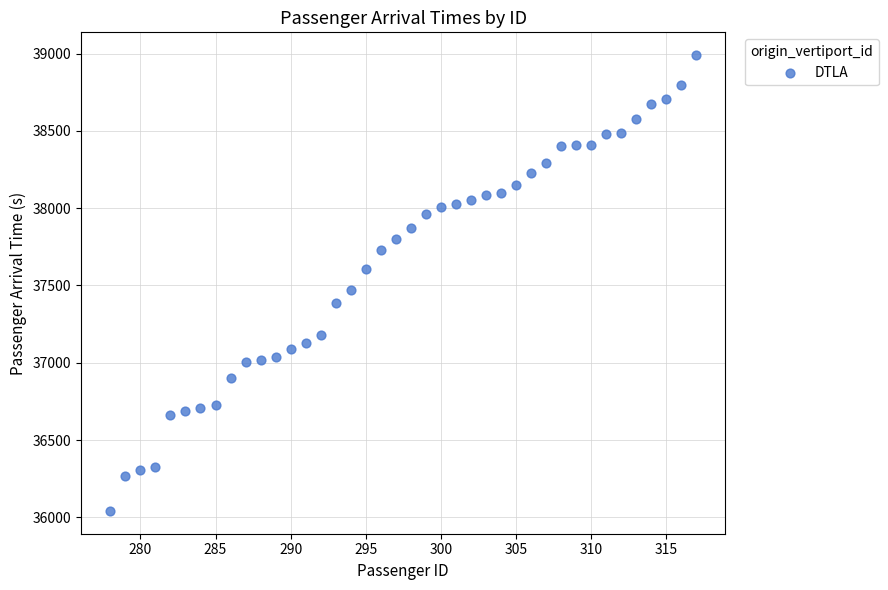

What is the range of X values (max minus min)?

39